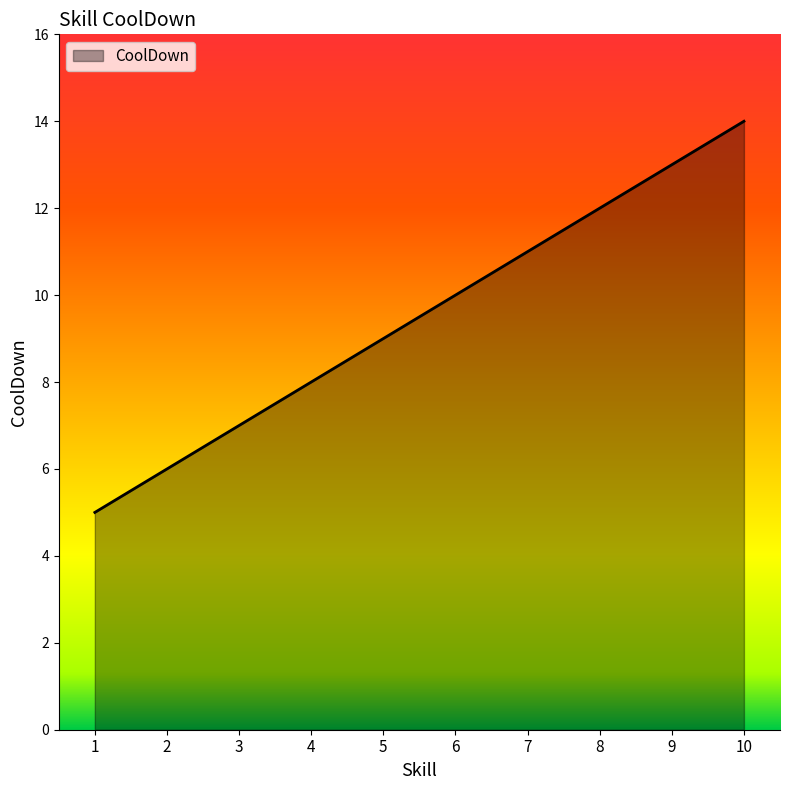

What is the ratio of the value at 5 to the value at 3?

1.3